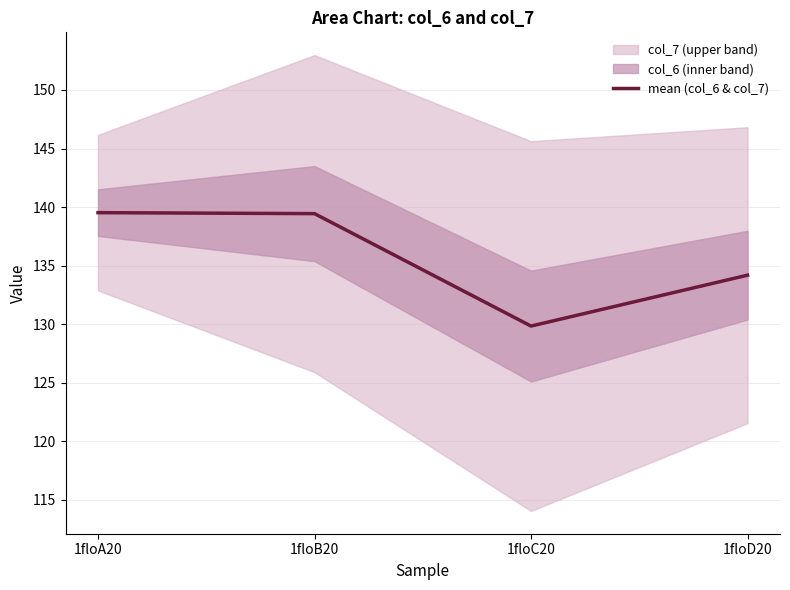

Where is the data nearest to the value 134?

1floD20